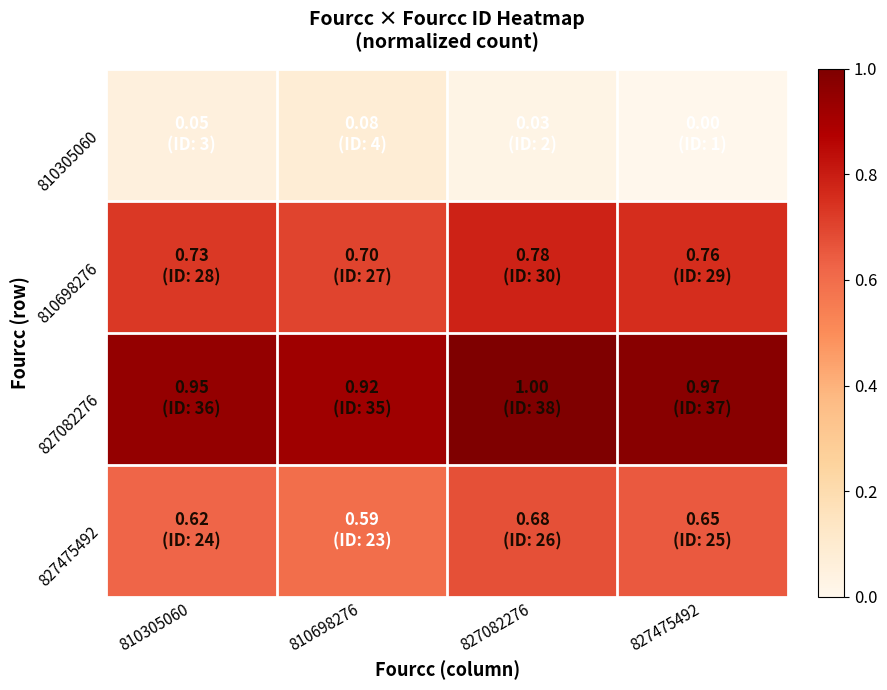

Which series changed the most between 827082276 and 827475492?

810305060